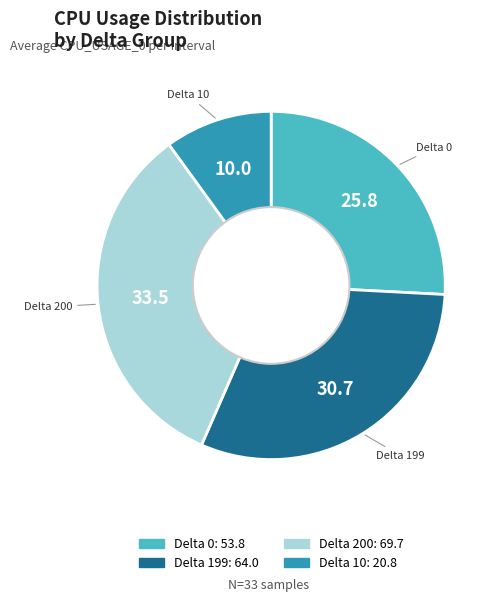

Is there any slice that represents more than half of the pie?

No